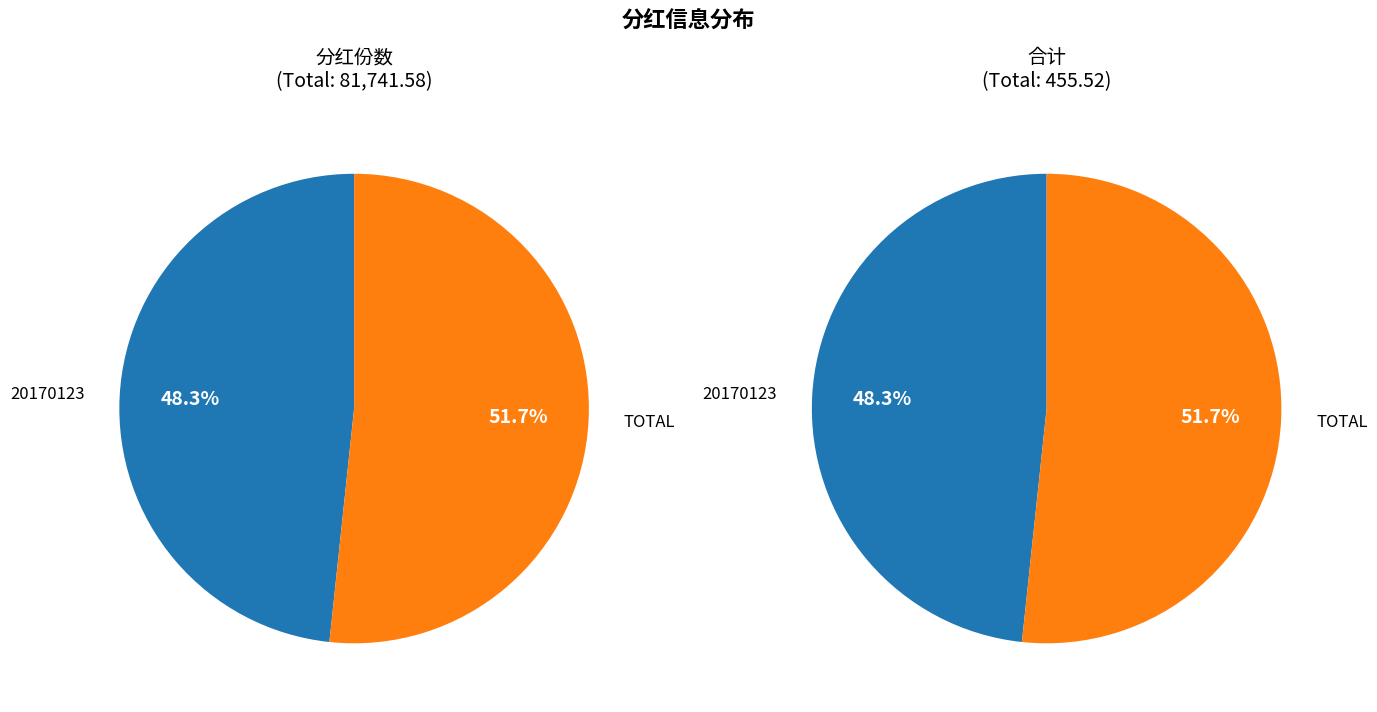

To the nearest percent, what is the combined percentage of 20170123 and TOTAL?

100%